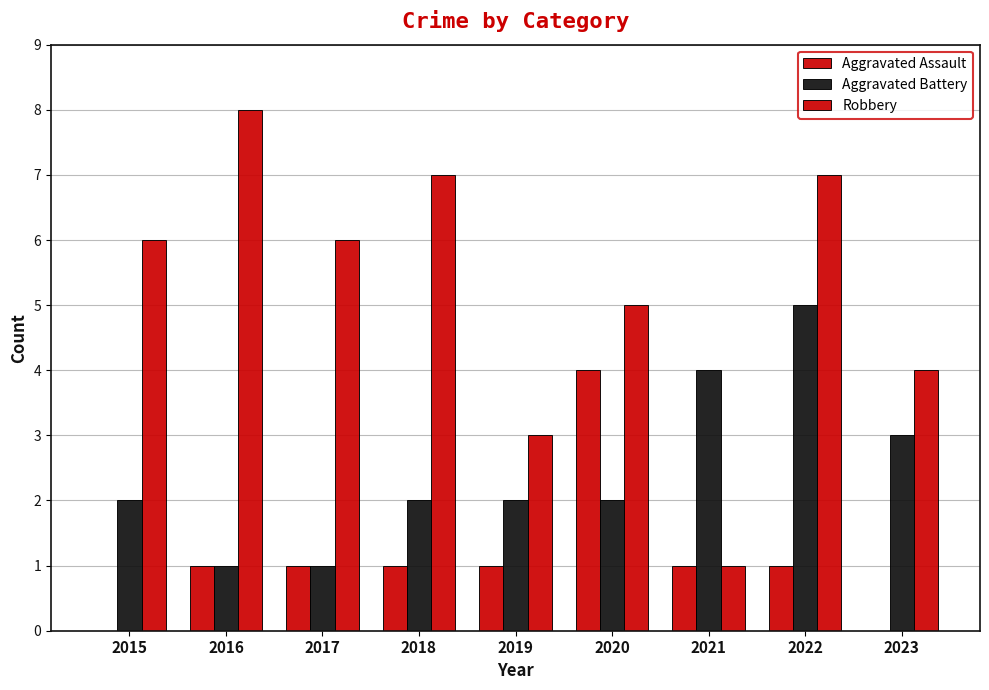

List the series in order of their overall mean, lowest first.

Aggravated Assault, Aggravated Battery, Robbery